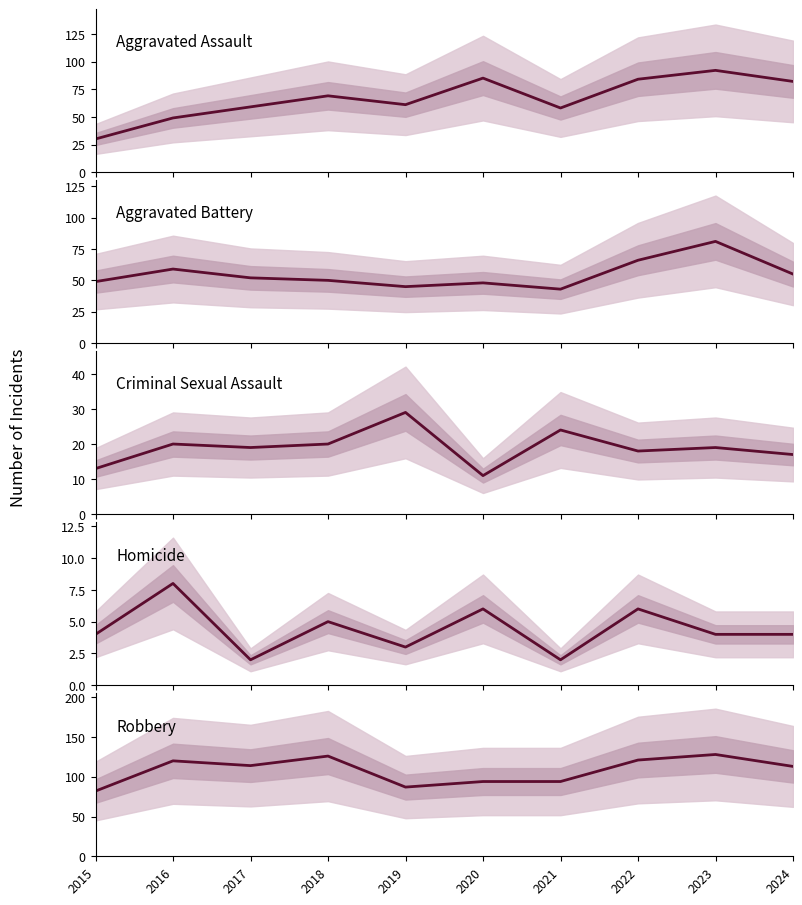

At which category does Robbery reach its first local peak?

2016